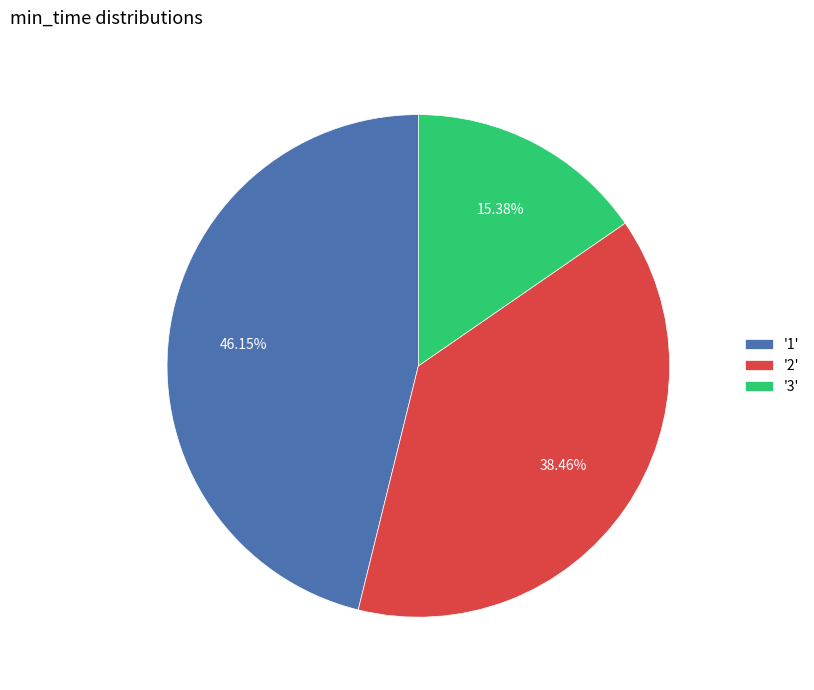

Approximately how many times larger is the value at '2' compared to '1'?

0.8